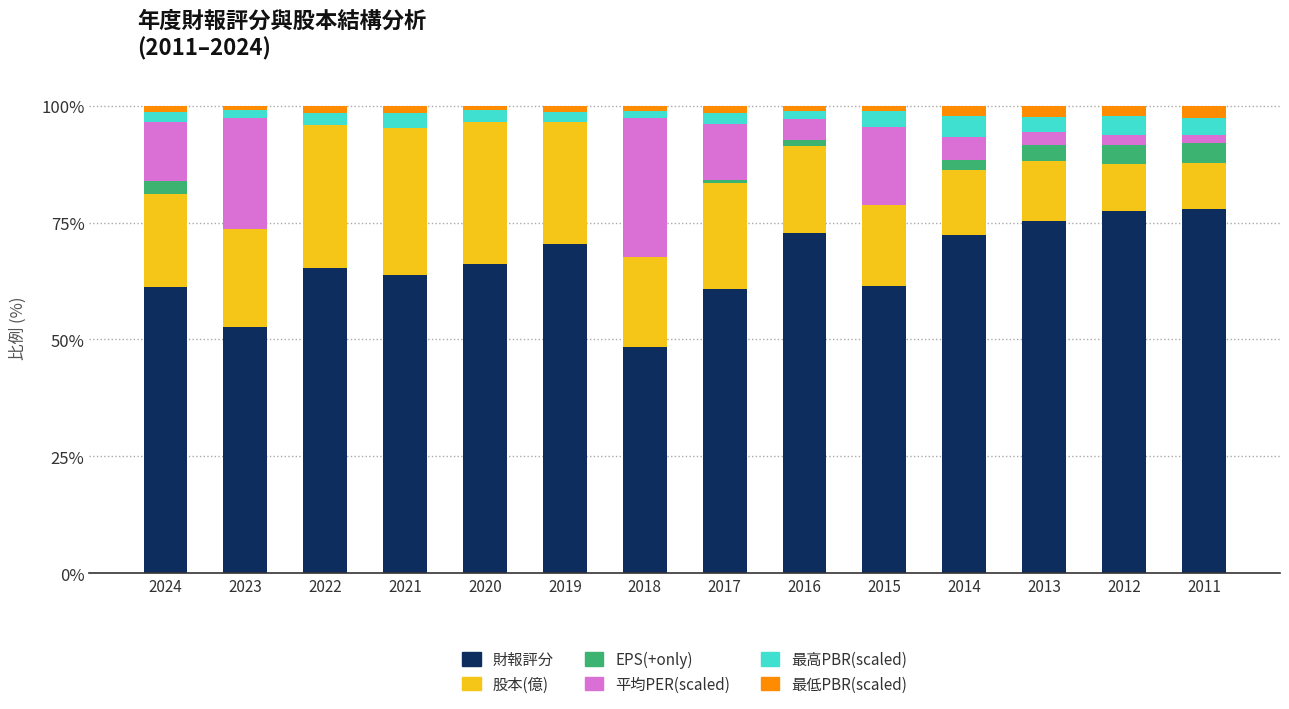

True or false: 財報評分 has a value of 65.2 at 2022.

True